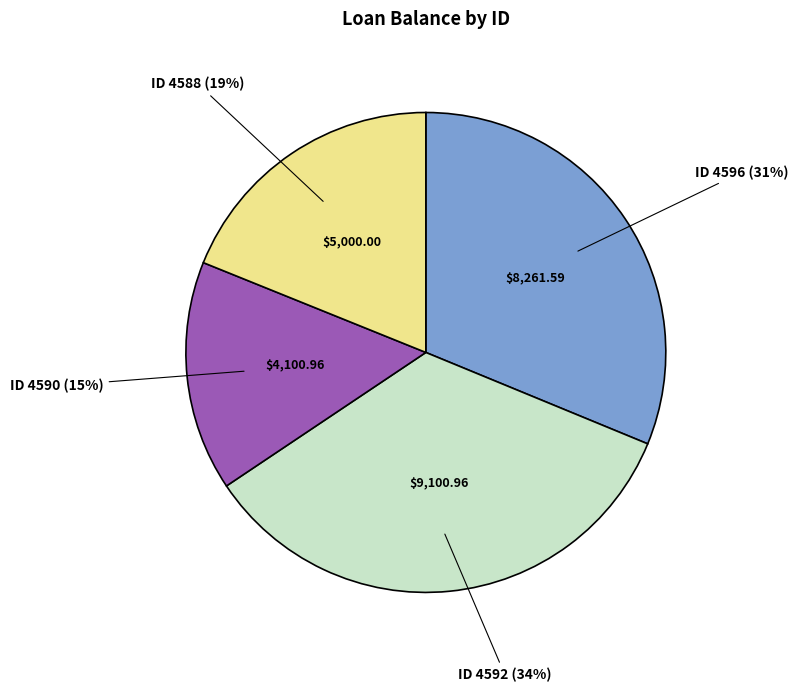

Count the number of slices in the pie.

4